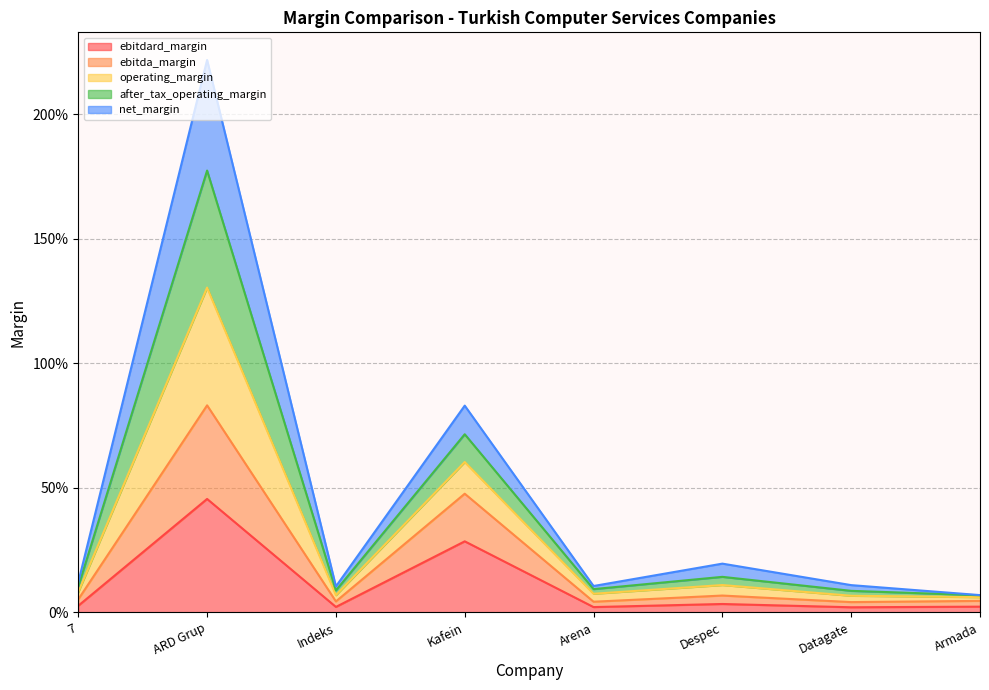

True or false: ebitdard_margin and operating_margin intersect in this chart.

False